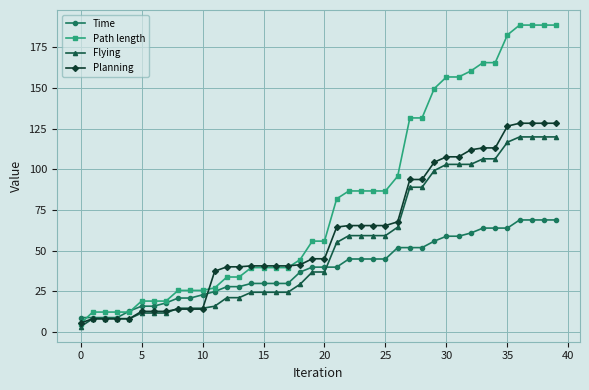

What is the value of the Flying point at the 26th from the left?

59.2